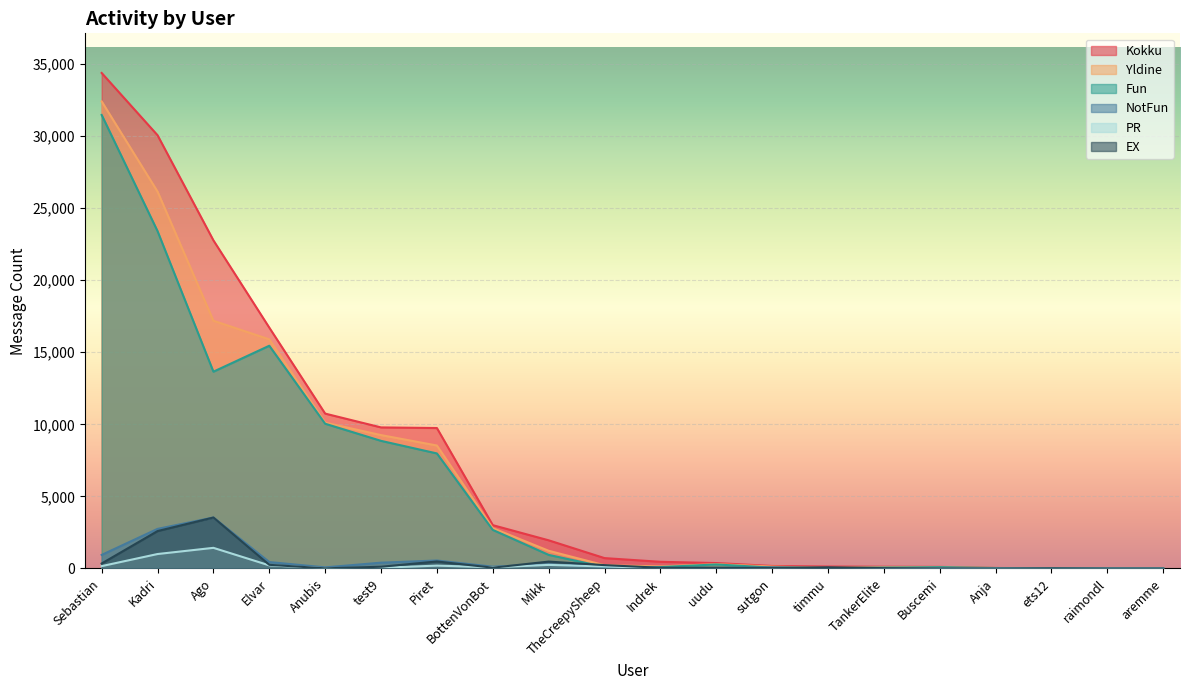

At which category does Yldine reach its first local peak?

Sebastian